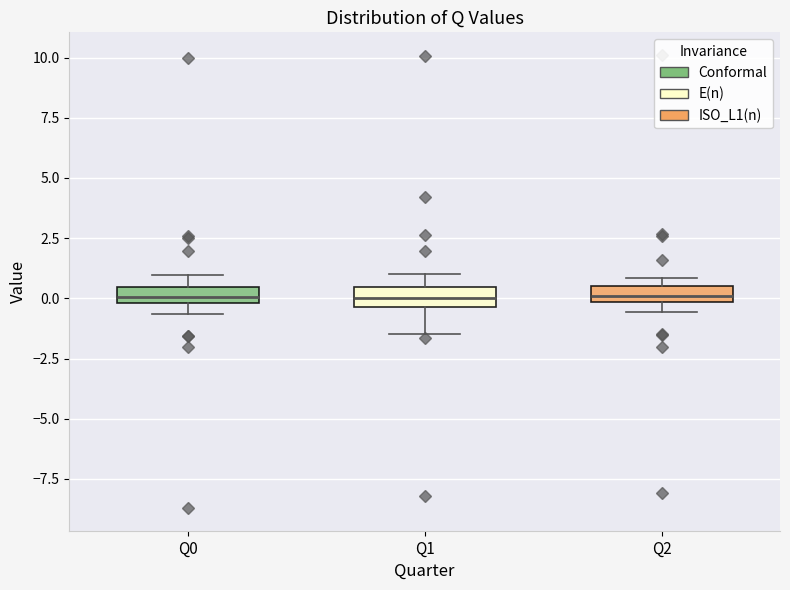

Where does the upper whisker of the box for Q0 end on the y-axis? The values are not printed on the chart, so give them approximately, as read against the axis.

1.0